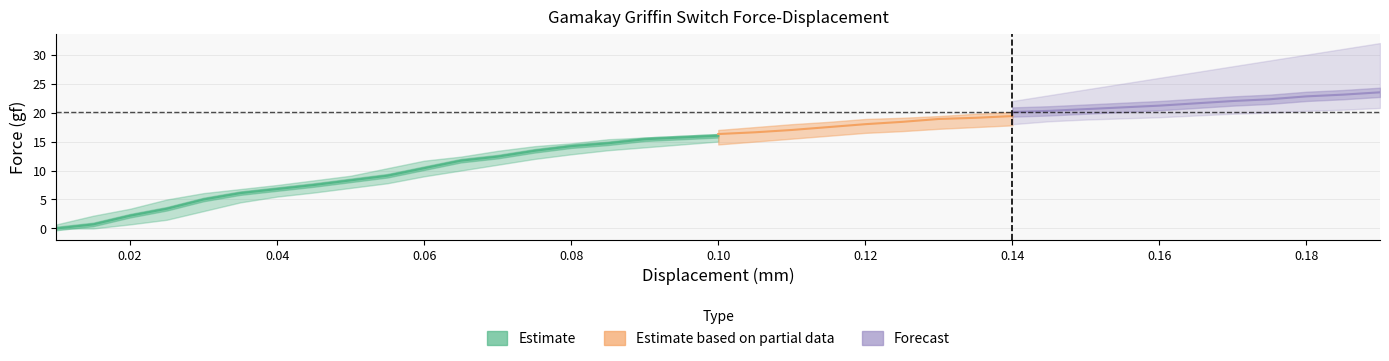

At which label does Force_upper reach its minimum?

0.01